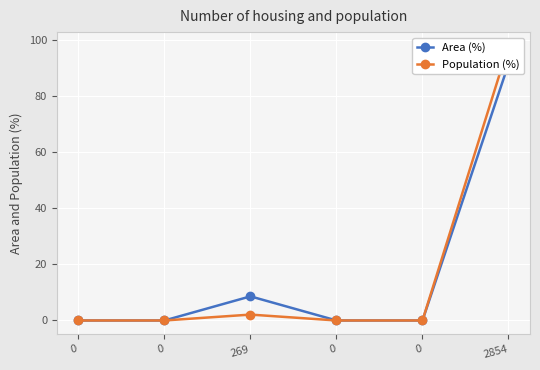

Reading left to right, list all the values displayed in this chart.

Area (%): 0=0.0	0=0.0	269=8.6	0=0.0	0=0.0	2854=91.4
Population (%): 0=0.0	0=0.0	269=2.1	0=0.0	0=0.0	2854=97.9